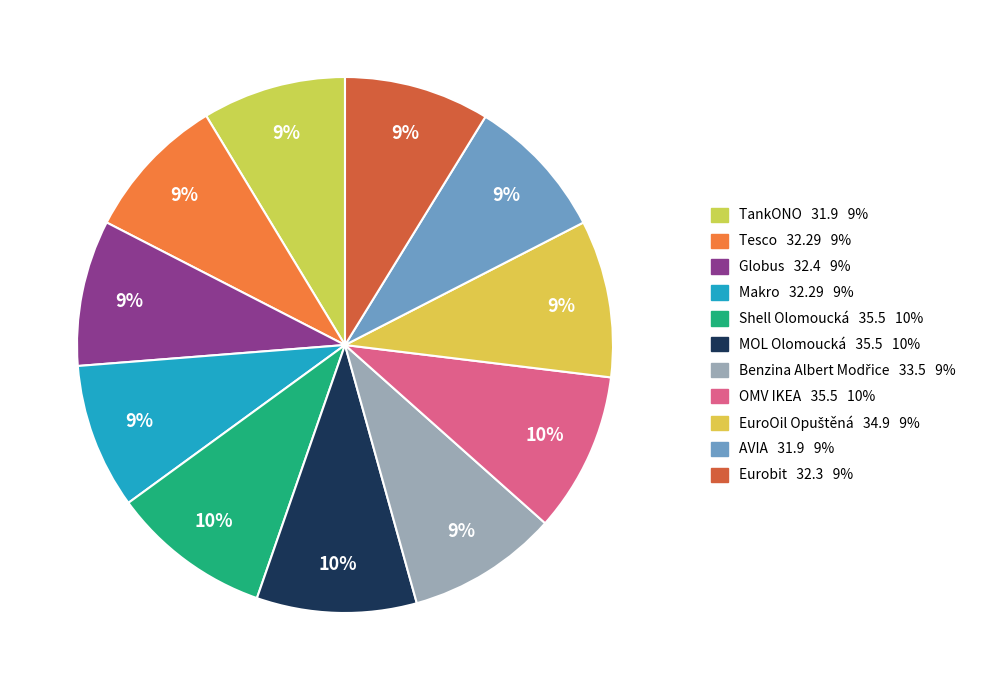

Which slice is the smallest?

TankONO